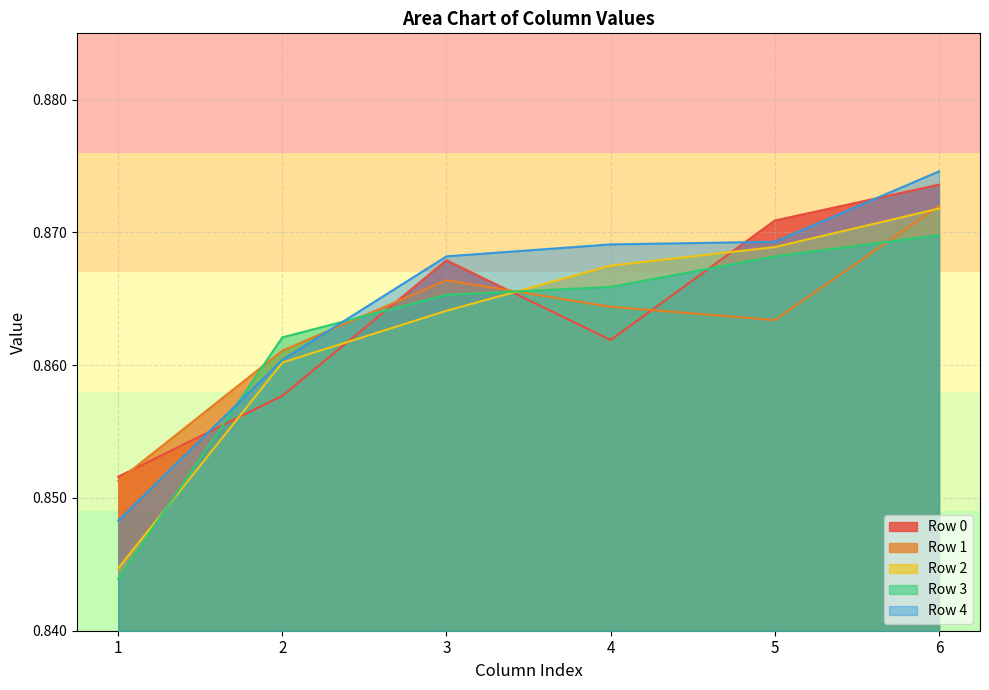

At which label does Row 2 reach its minimum?

1